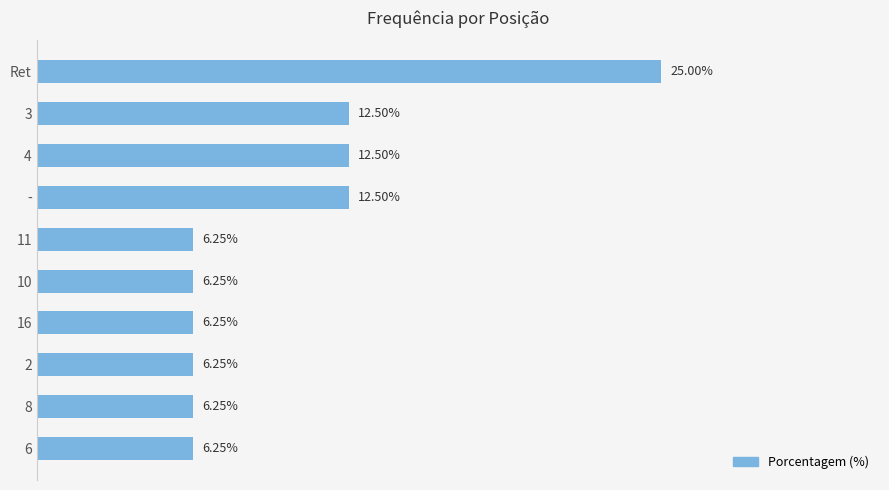

At which category does the chart reach its peak across all series?

Ret